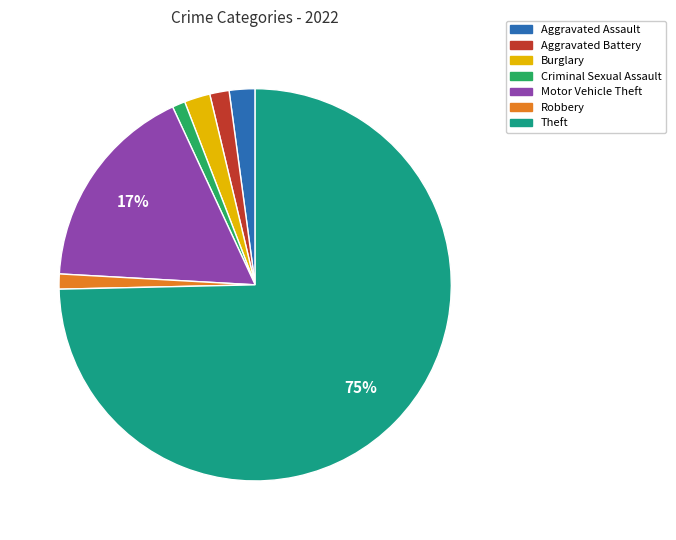

Which category accounts for the majority?

Theft